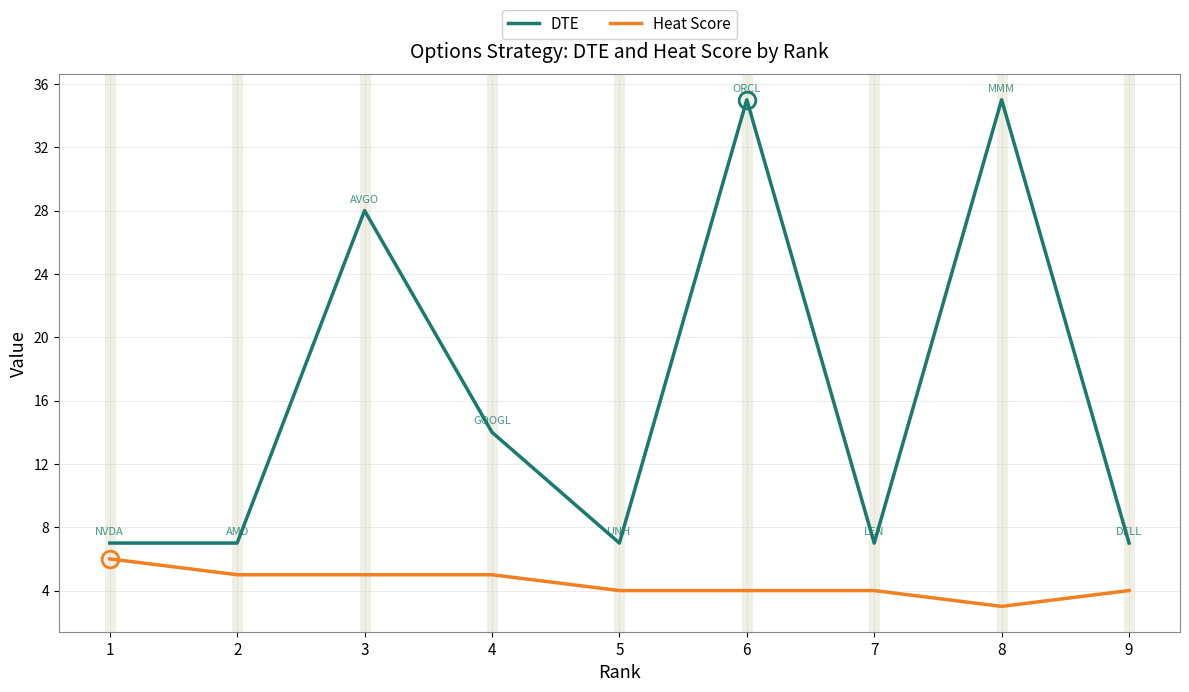

What is the sum of all Heat Score values?

40